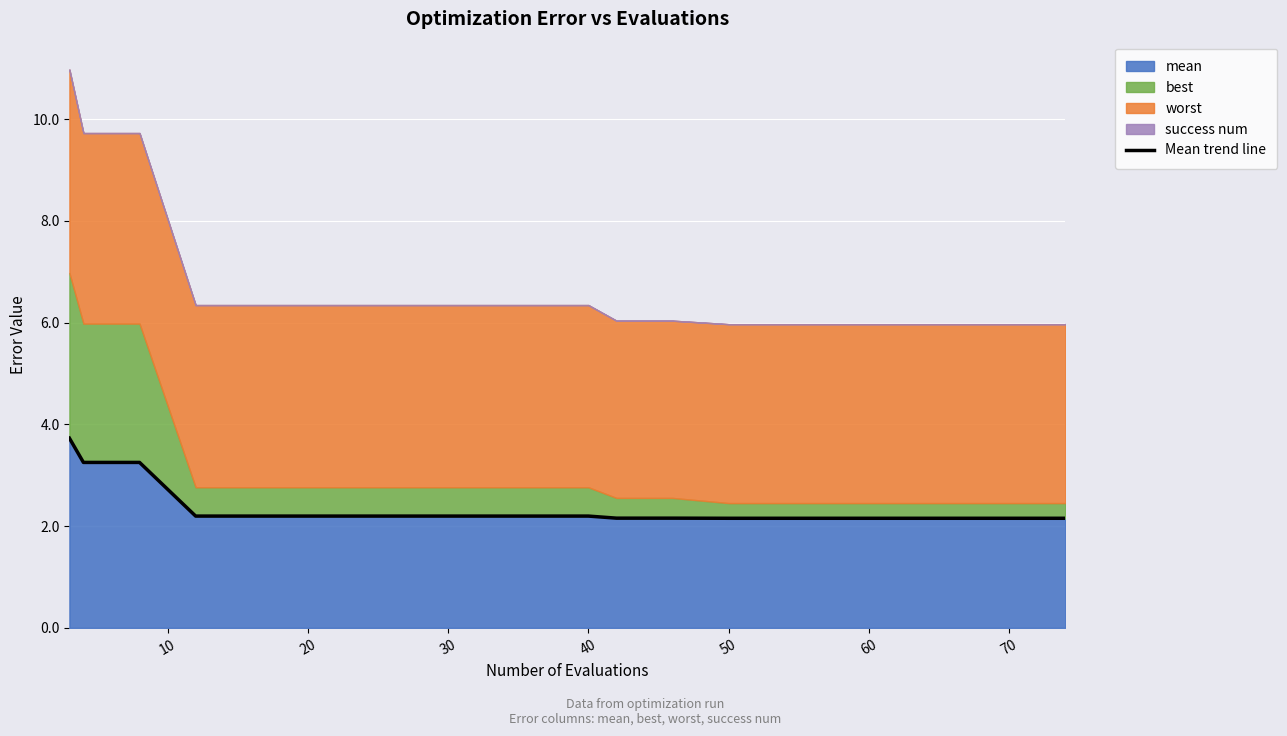

What is the lowest value of the mean series?

2.2